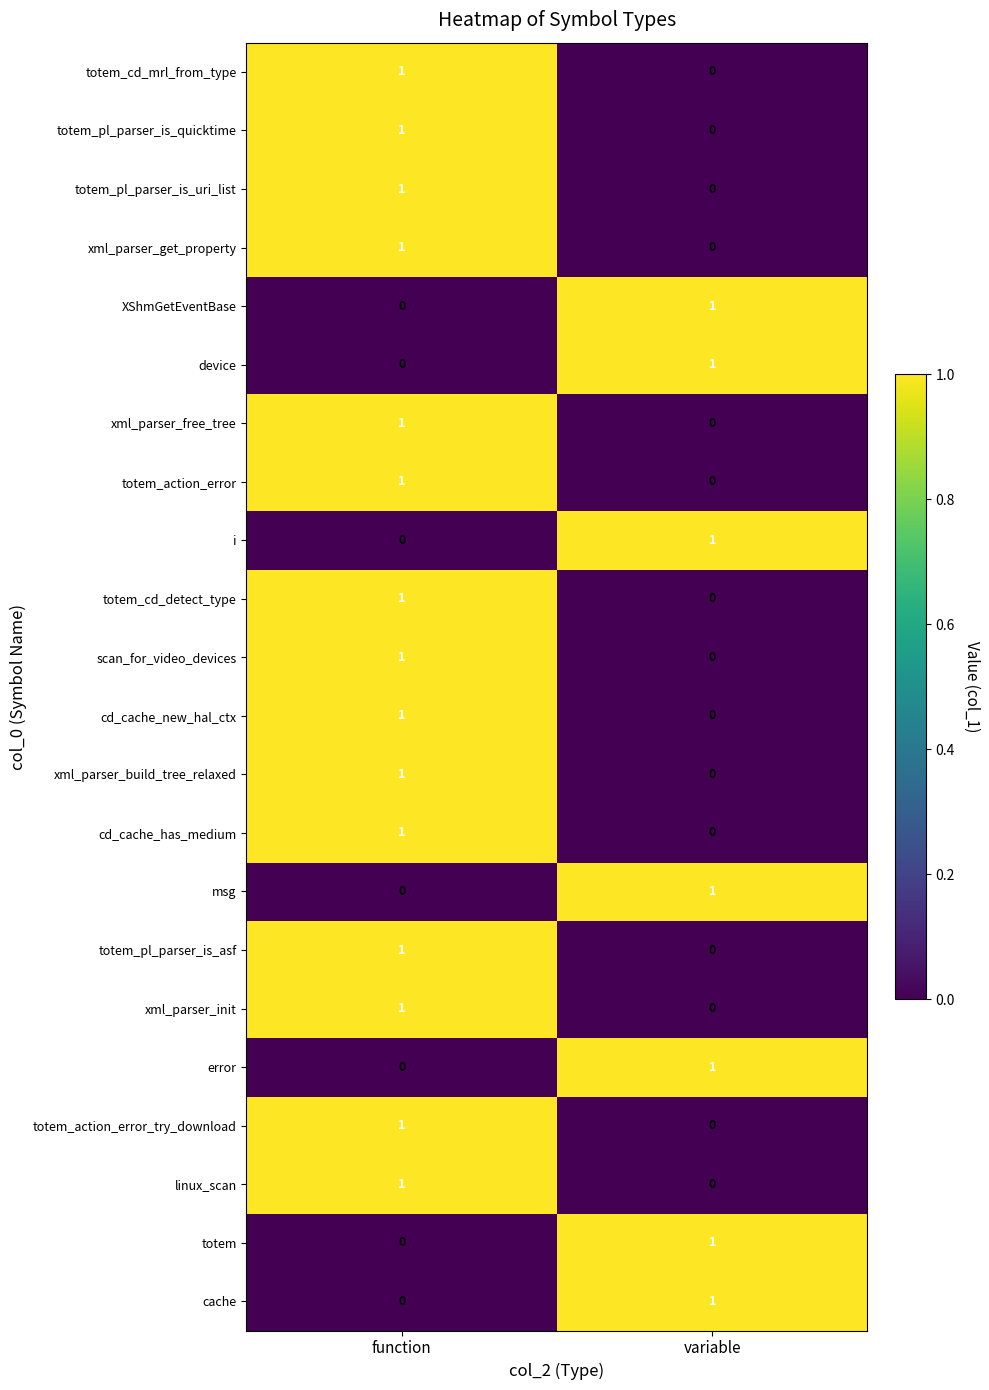

What is the difference between the highest and lowest values at variable?

1